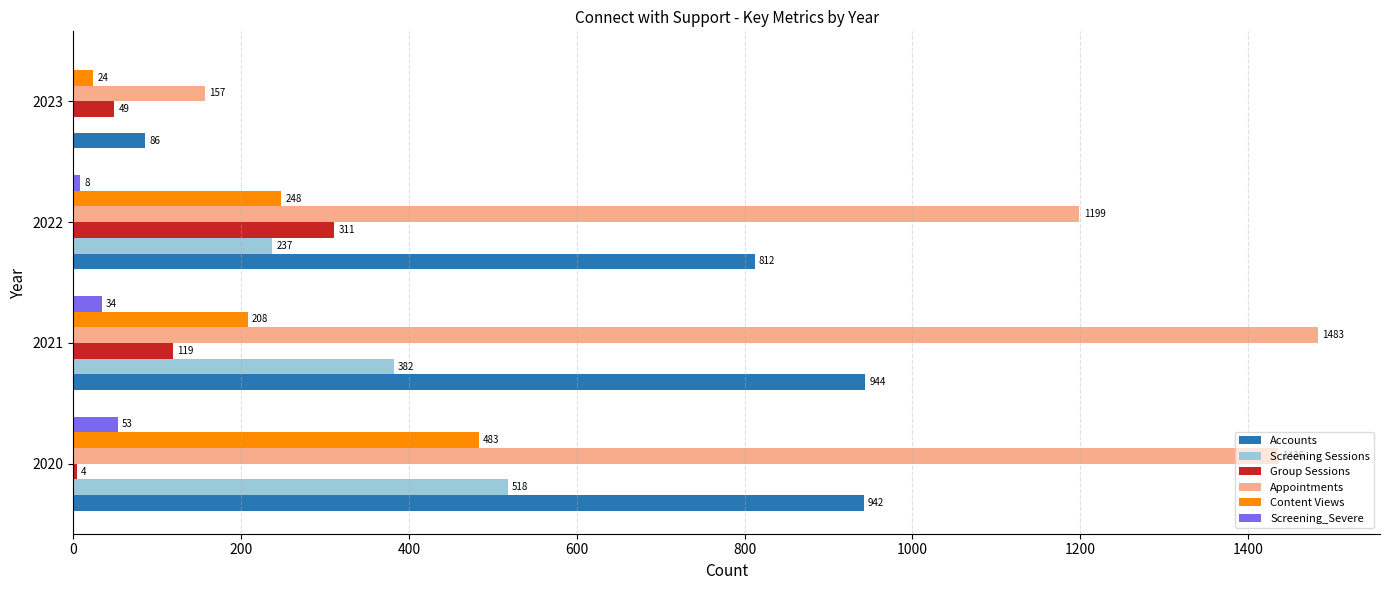

Is the value of Screening_Severe at 2023 greater than the value of Accounts at 2022?

No